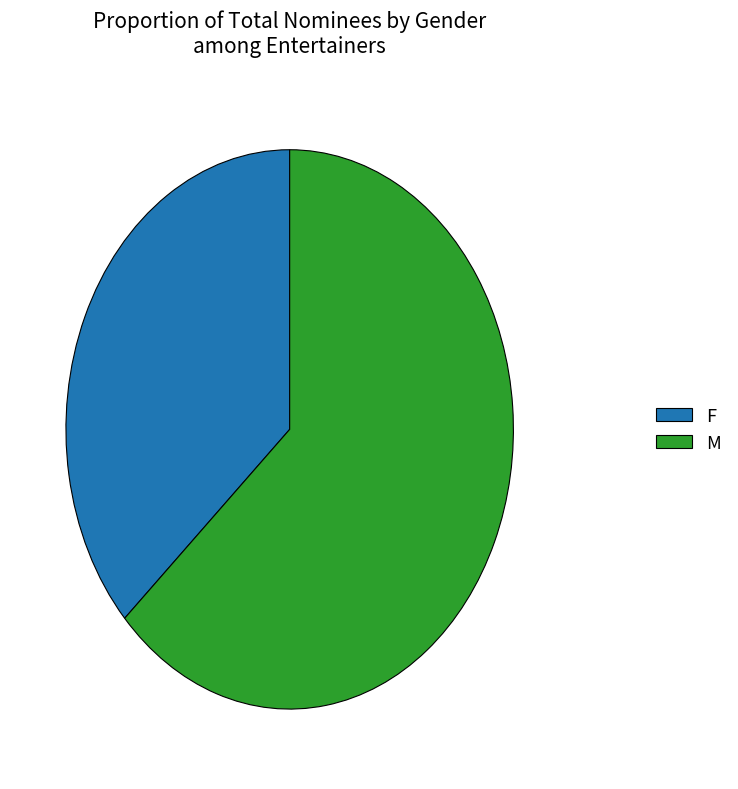

Is it true that M is 49% of the pie?

False